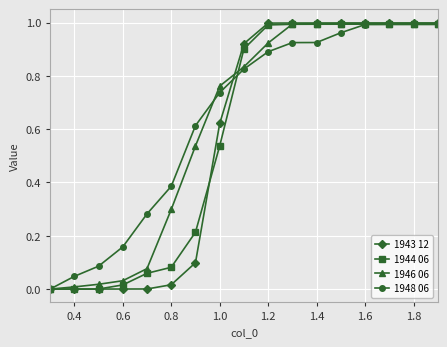

Which series has the widest spread of values?

1943 12